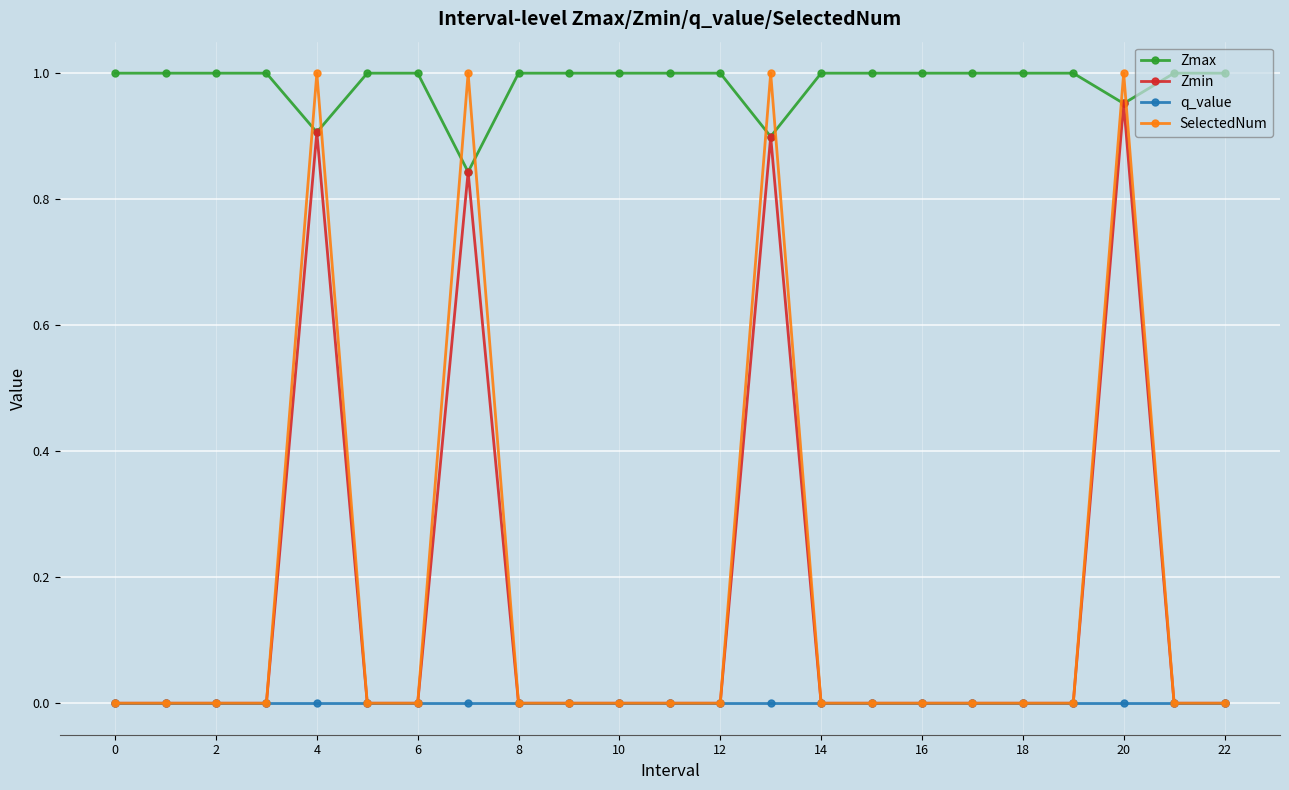

True or false: Zmin has more than 1 points higher than both neighbors.

True